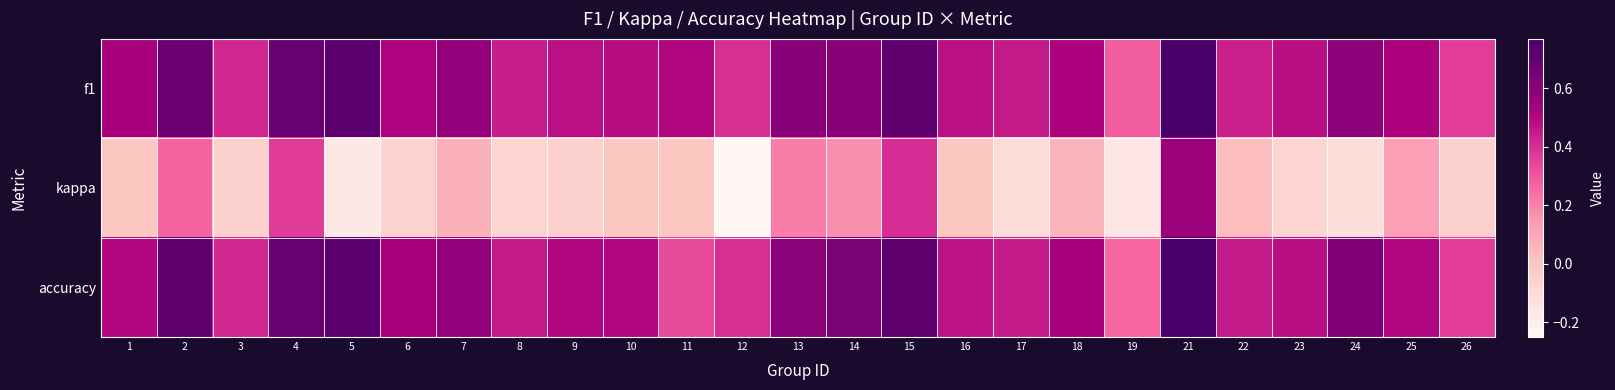

Which series has the largest total across all categories?

f1